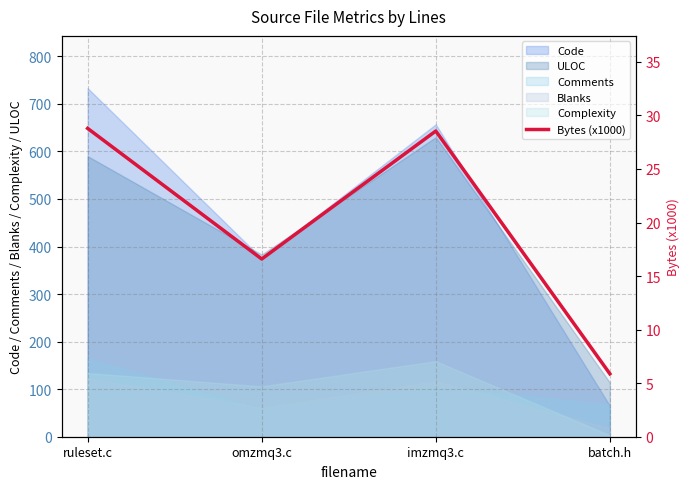

At which label does the data first exceed 28?

ruleset.c